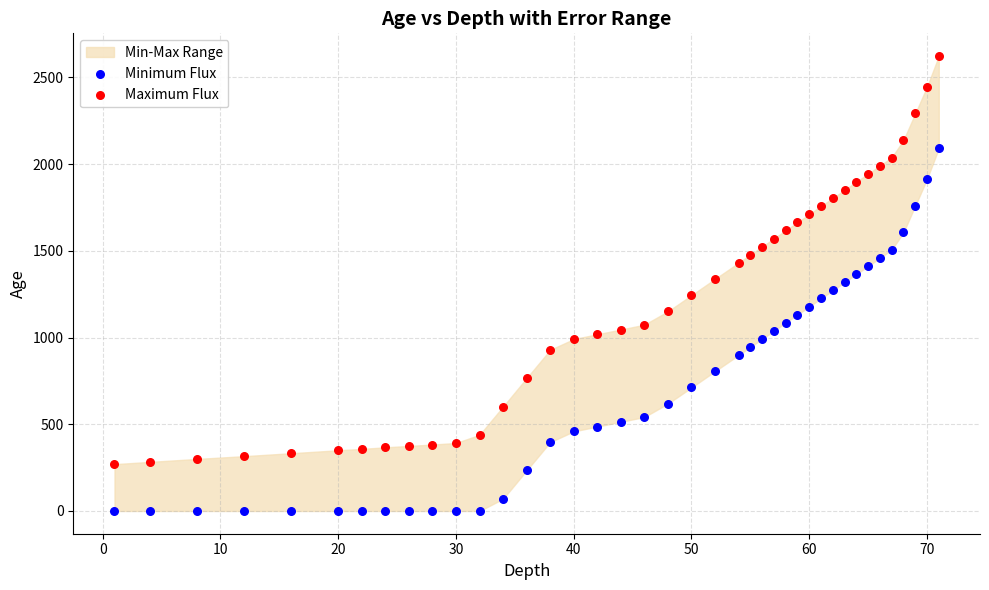

Which series contains the highest Y value?

Maximum Flux